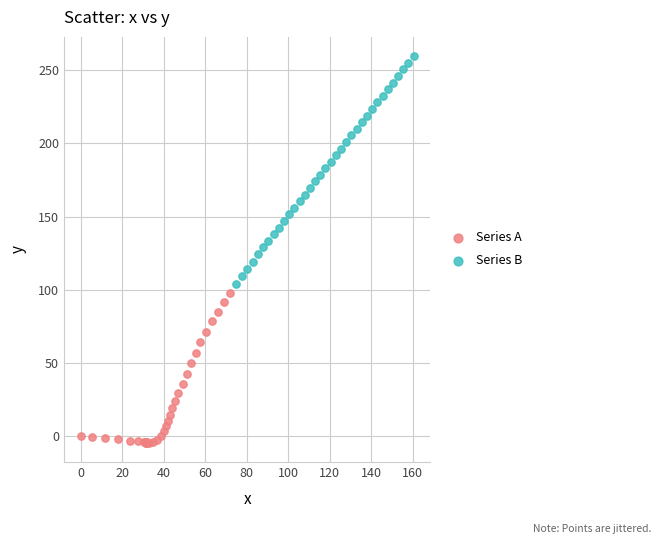

Which series reaches the minimum Y coordinate?

Series A